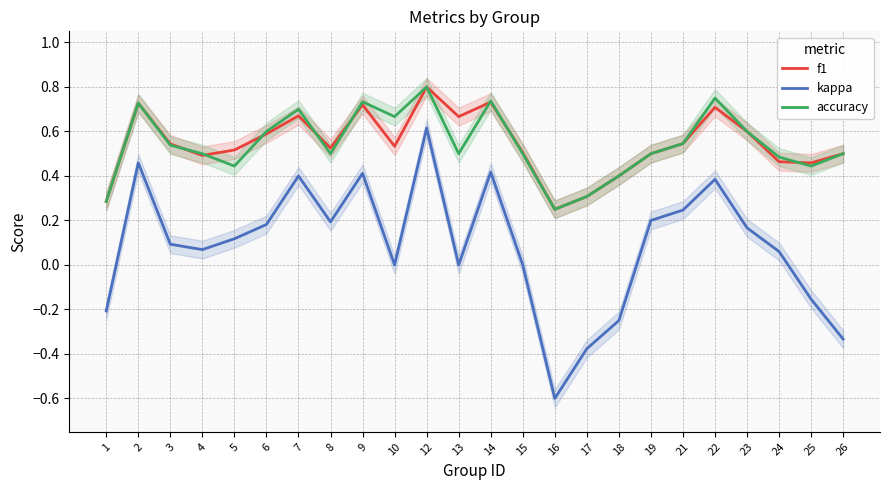

What are all the series names shown in the legend?

f1, kappa, accuracy